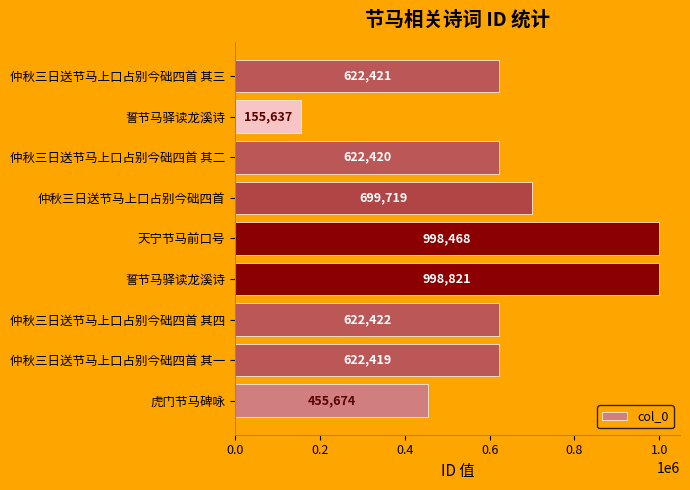

How many values are below 622421?

4